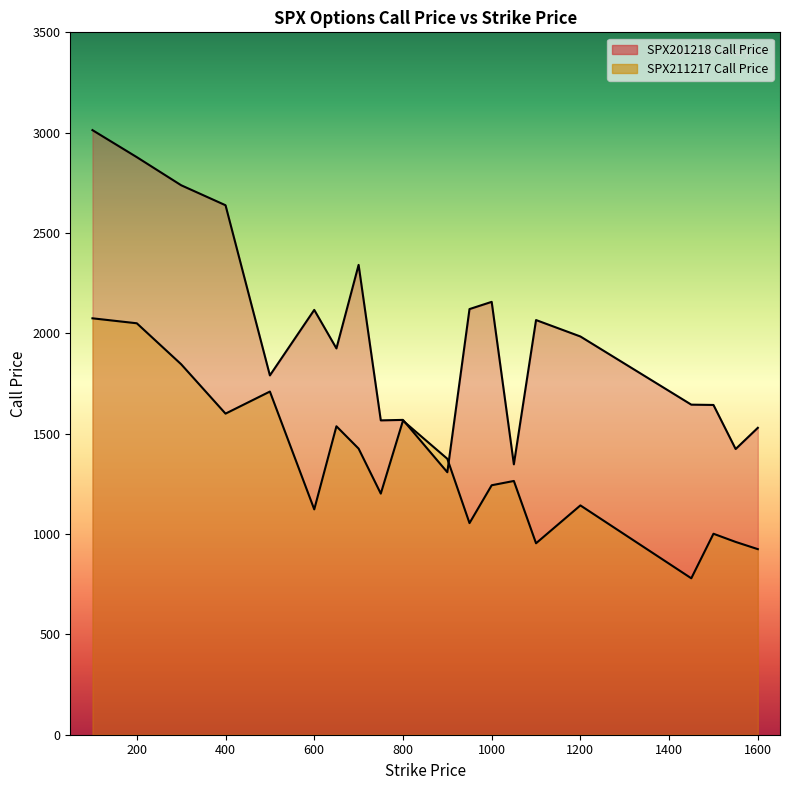

Where does the SPX201218 Call Price series first go above 1984?

100